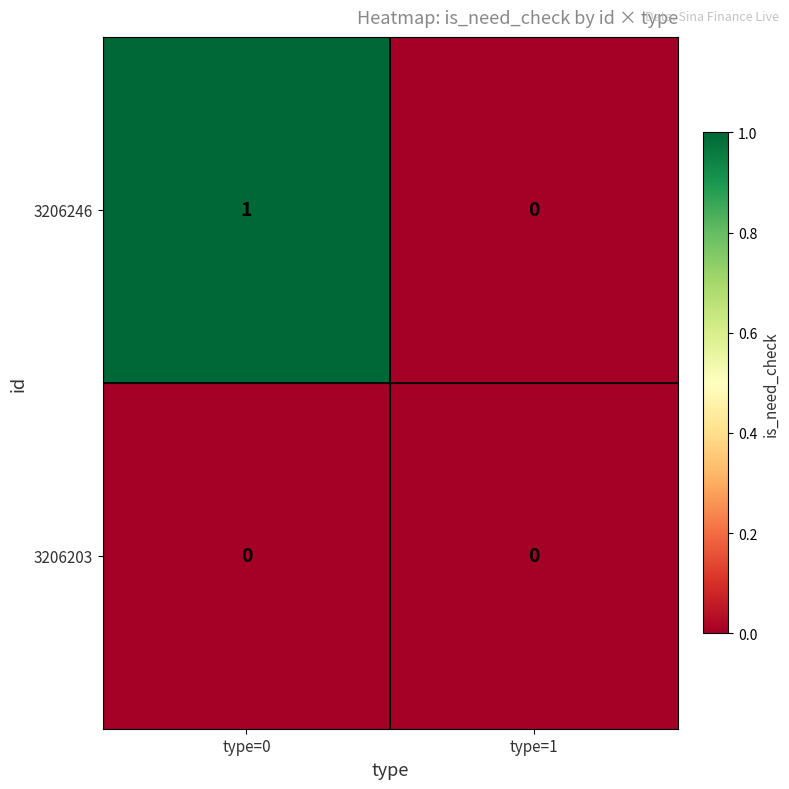

Rank the series by their average value, from highest to lowest.

3206246, 3206203